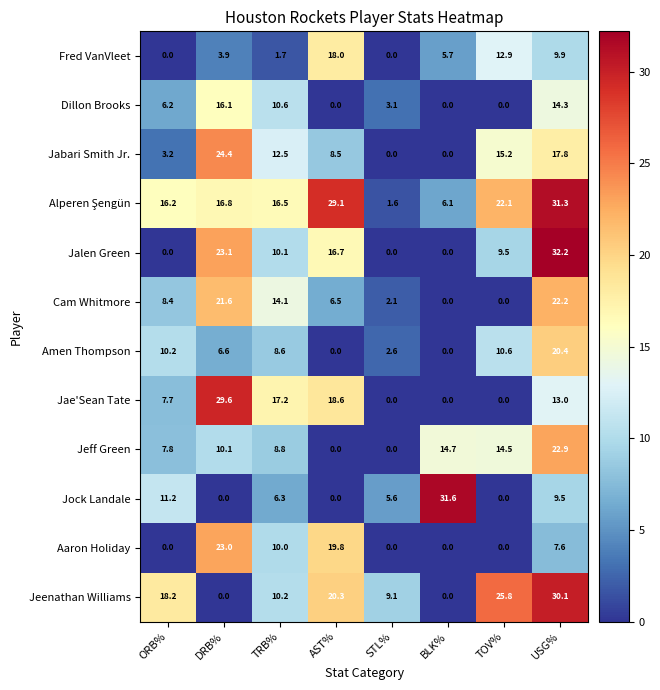

What is the difference between the highest and lowest values at STL%?

9.1